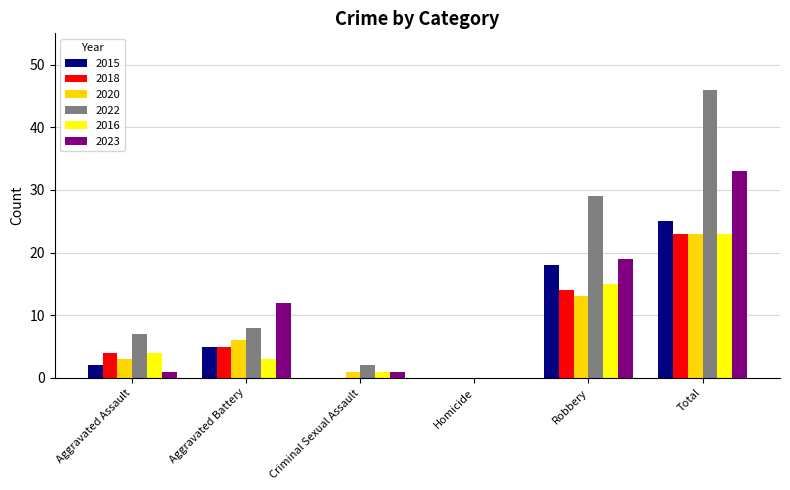

How many data points does each series have?

6